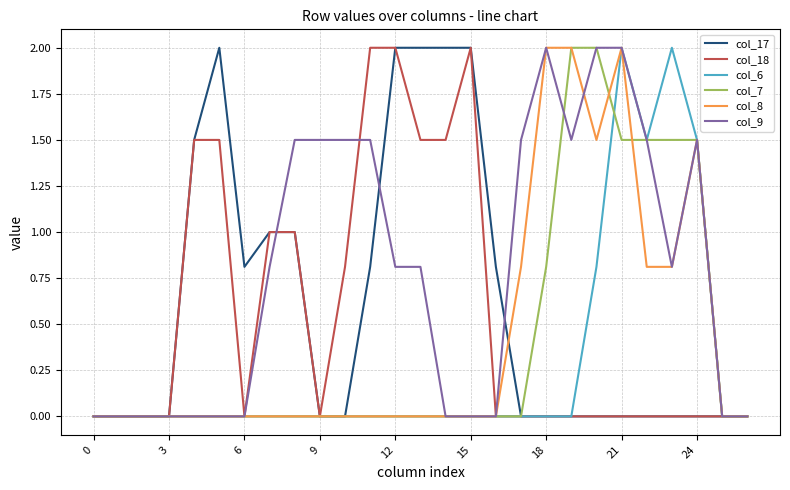

Which series has the largest total across all categories?

col_9